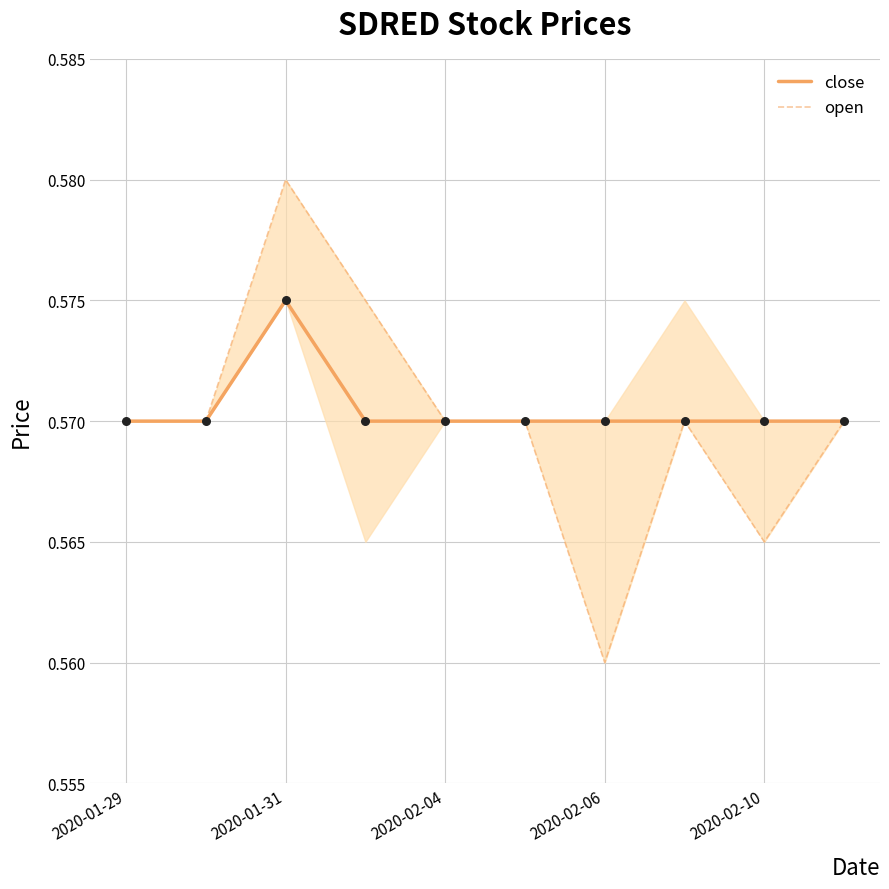

Which series has the largest total across all categories?

close